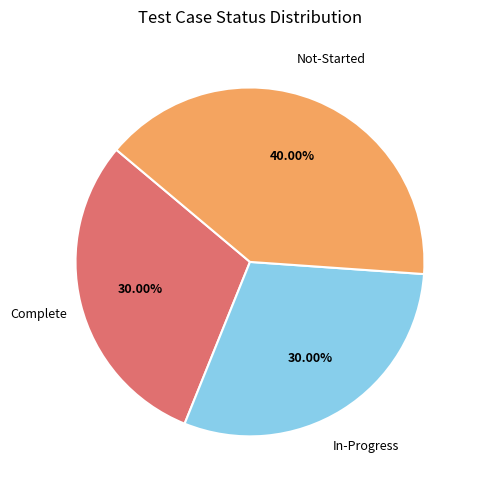

Is there any slice that represents more than half of the pie?

No